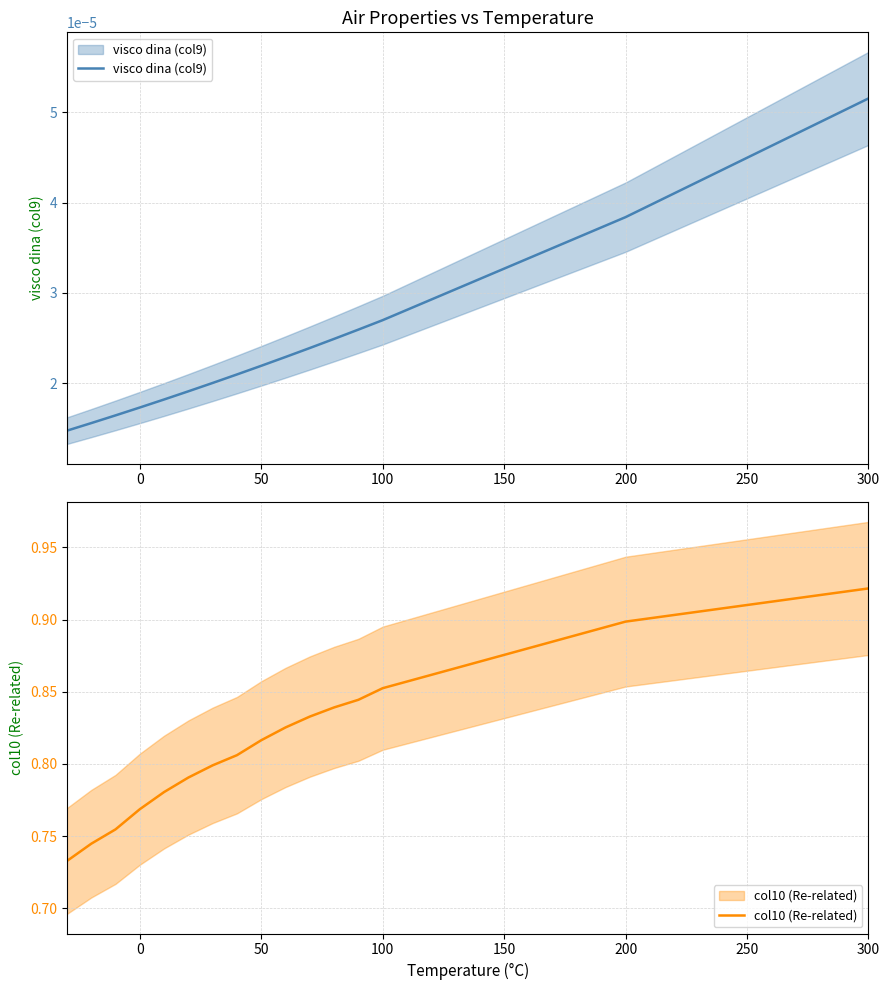

What is the difference between the maximum and minimum values in the col10 (Re-related) series?

0.2